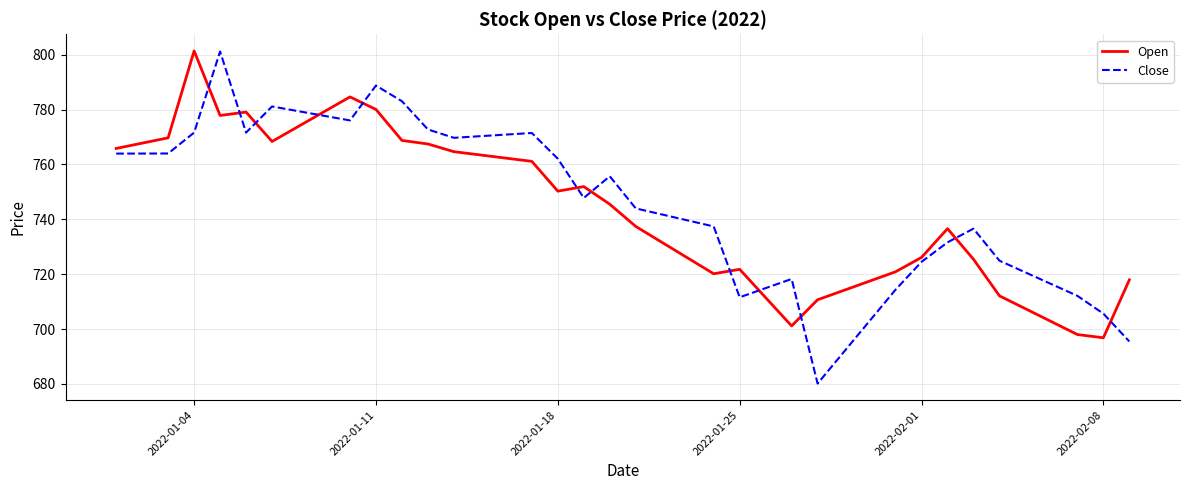

Which series has the widest spread of values?

Close